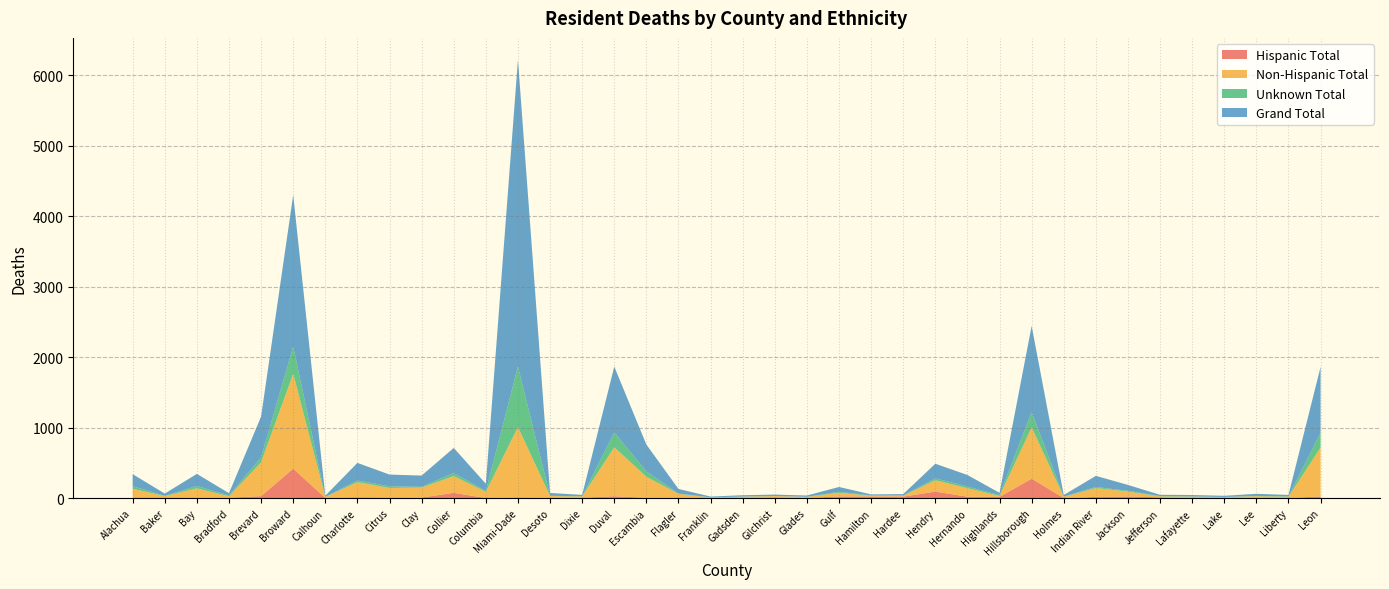

Reading left to right, what are all the values shown in this chart?

Hispanic Total: 2	1	6	6	28	418	2	12	8	8	75	1	10	3	6	27	5	6	0	3	11	4	23	23	21	92	20	17	275	1	17	23	11	2	1	1	2	24
Non-Hispanic Total: 130	28	133	20	481	1348	14	215	136	142	238	88	1000	27	17	695	299	55	8	17	18	13	54	10	13	162	121	13	729	17	126	70	13	18	13	26	17	695
Unknown Total: 38	3	33	12	70	385	1	23	23	10	43	13	858	3	3	211	76	4	3	2	1	2	12	5	4	26	23	13	218	4	15	11	5	4	2	4	4	211
Grand Total: 170	32	172	32	579	2151	17	250	167	160	356	102	4352	40	20	933	380	65	11	19	20	18	69	15	19	208	164	32	1222	22	158	83	18	20	17	30	22	933